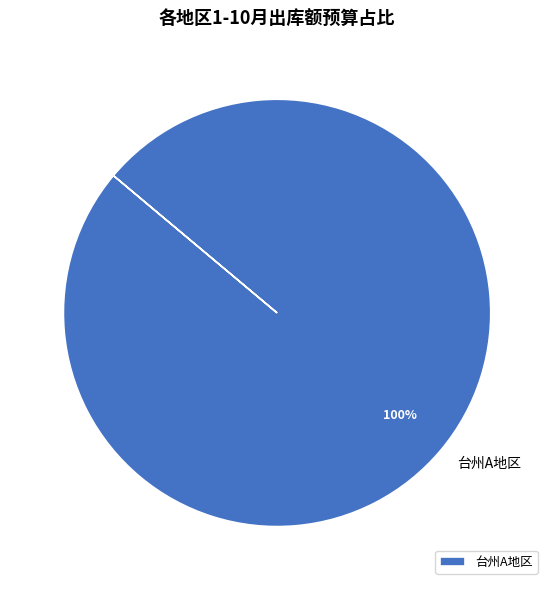

Rank the categories by value from lowest to highest.

台州A地区